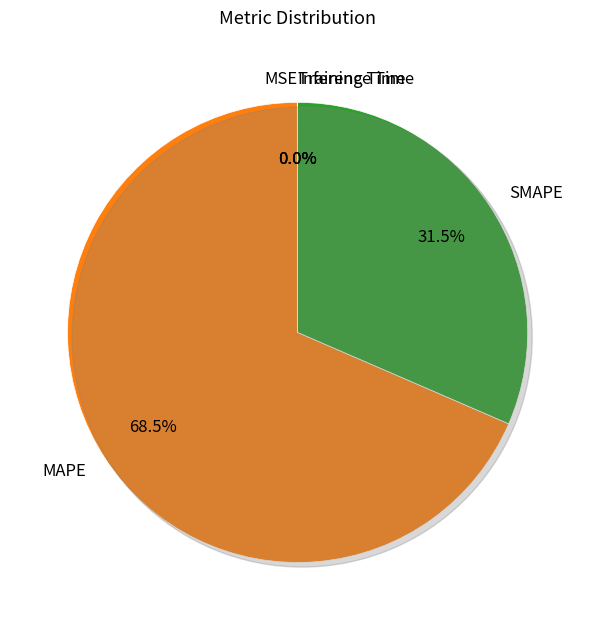

Is there a majority slice in this chart?

Yes